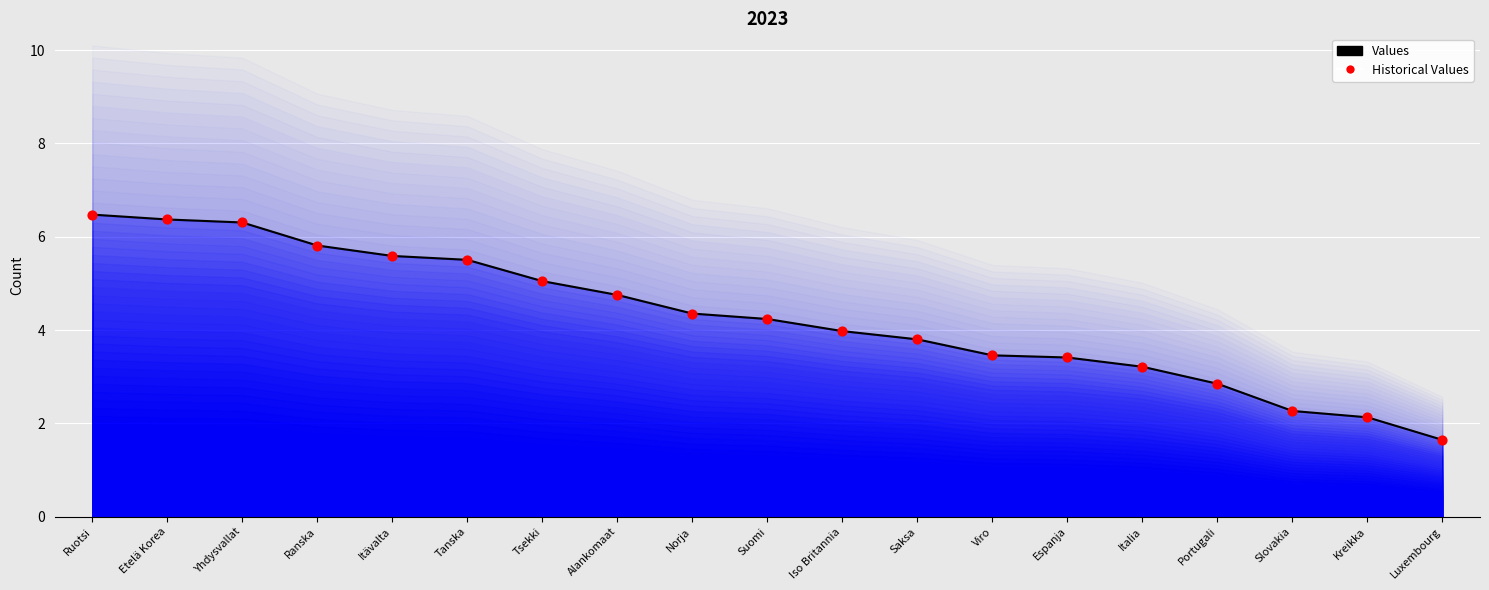

Which series contains the highest Y value?

Values